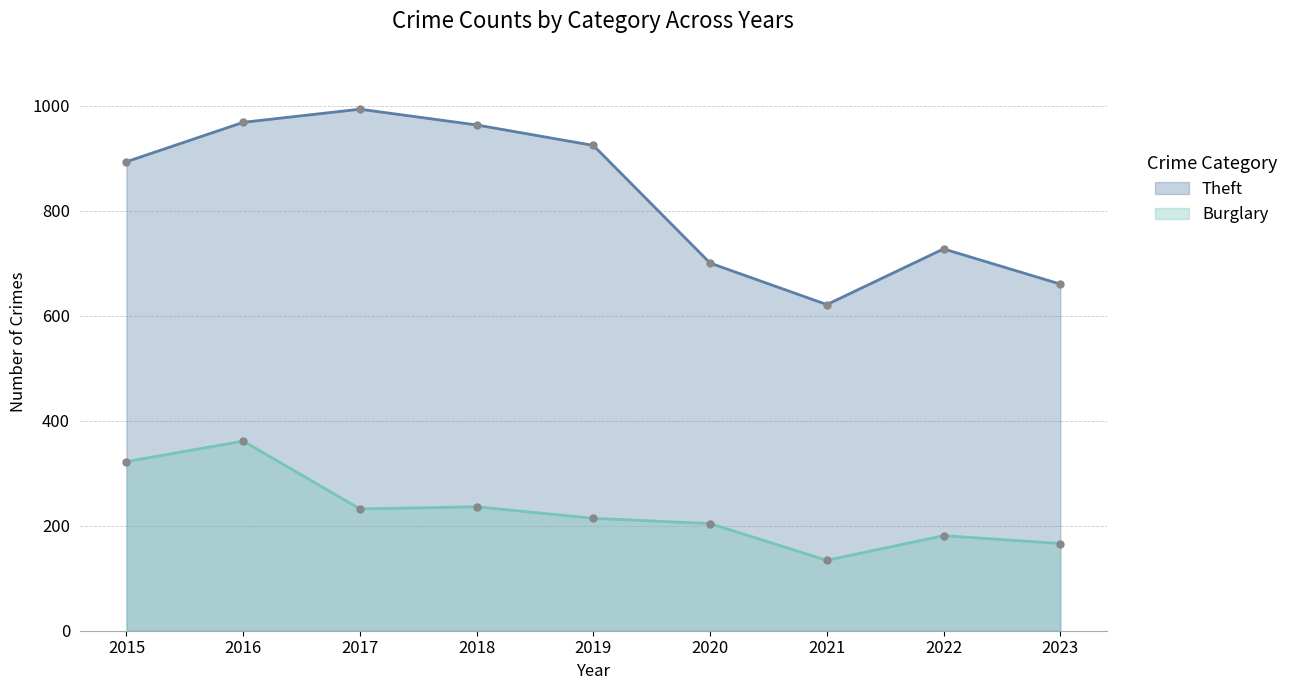

Reading right to left, transcribe all the data shown in this chart.

Theft: 2023=660	2022=727	2021=621	2020=700	2019=924	2018=963	2017=993	2016=968	2015=893
Burglary: 2023=166	2022=181	2021=134	2020=204	2019=214	2018=236	2017=232	2016=361	2015=322